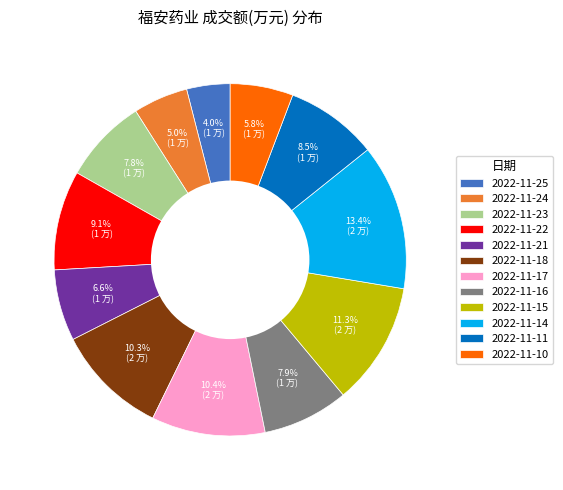

The 2022-11-15 slice represents 11% of the pie. True or false?

True